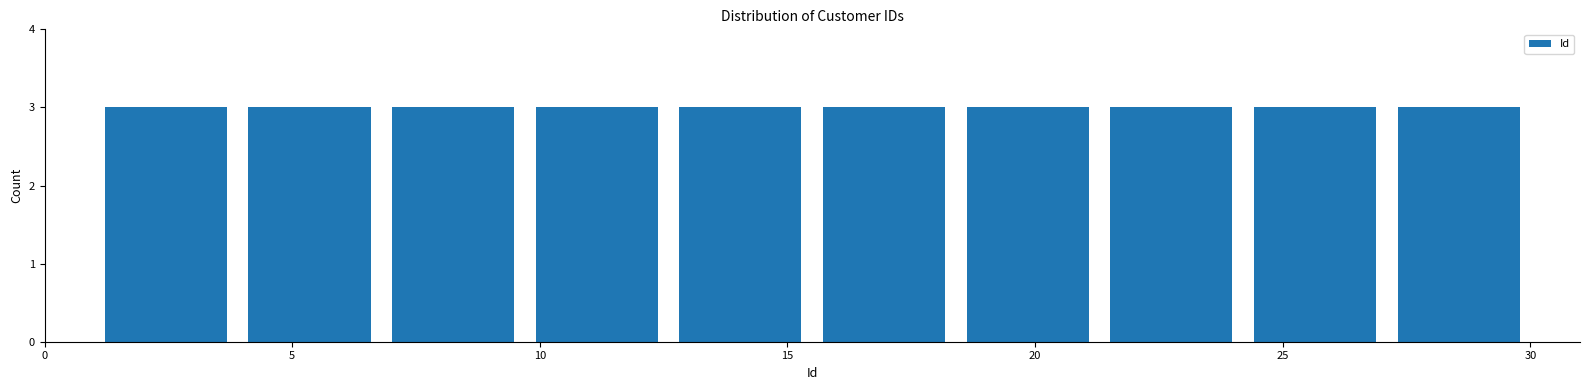

Reading left to right, list every bar in this chart as the range it spans on the x-axis followed by its height. Neither the bar edges nor the heights are printed on the chart, so give them approximately, as read against the axes.

1.0 to 3.9: 3
3.9 to 6.8: 3
6.8 to 9.7: 3
9.7 to 12.6: 3
12.6 to 15.5: 3
15.5 to 18.4: 3
18.4 to 21.3: 3
21.3 to 24.2: 3
24.2 to 27.1: 3
27.1 to 30.0: 3